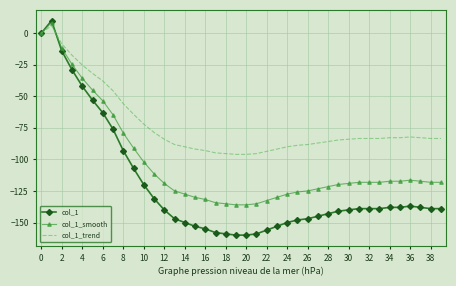

What is the sum of all col_1_smooth values?

-4103.8